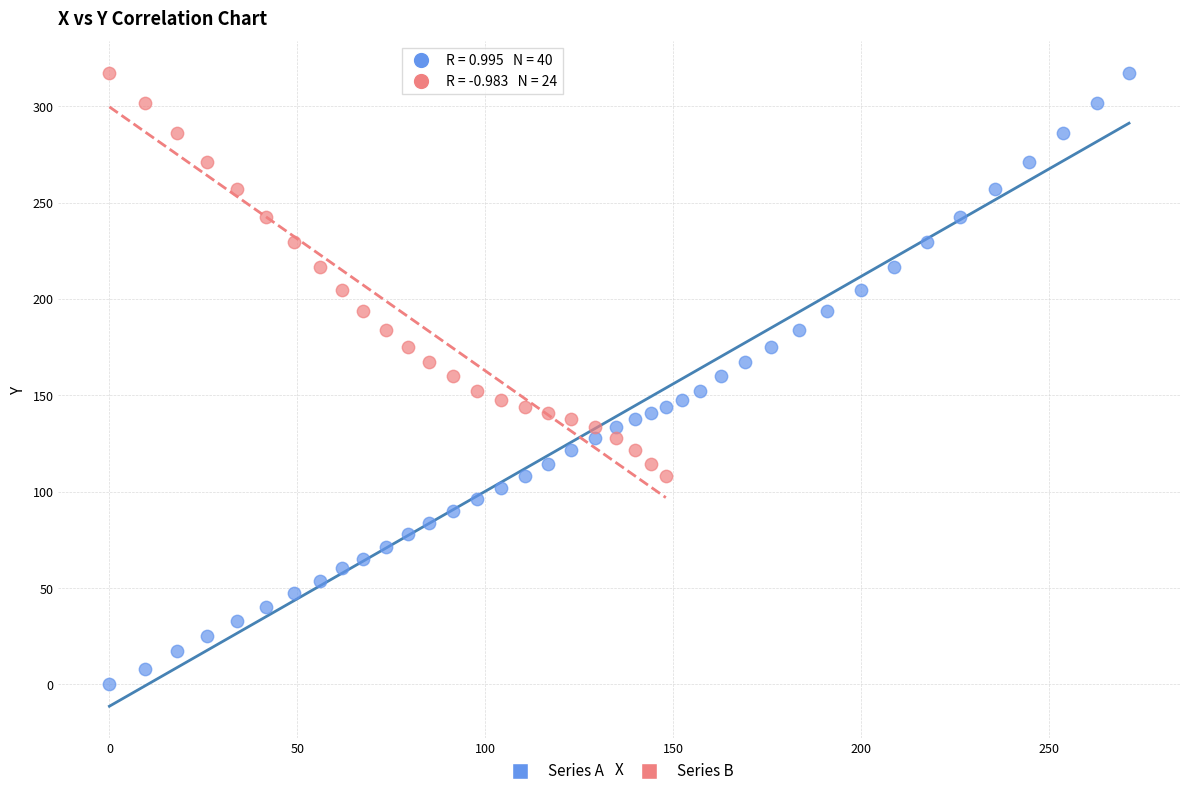

Which series reaches the minimum Y coordinate?

Series A